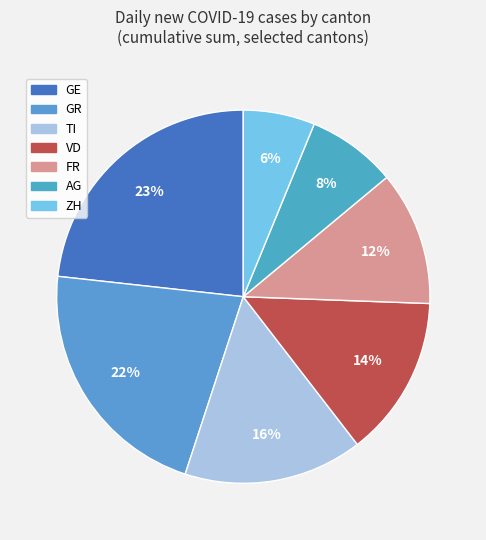

Between GE and ZH, which is larger?

GE